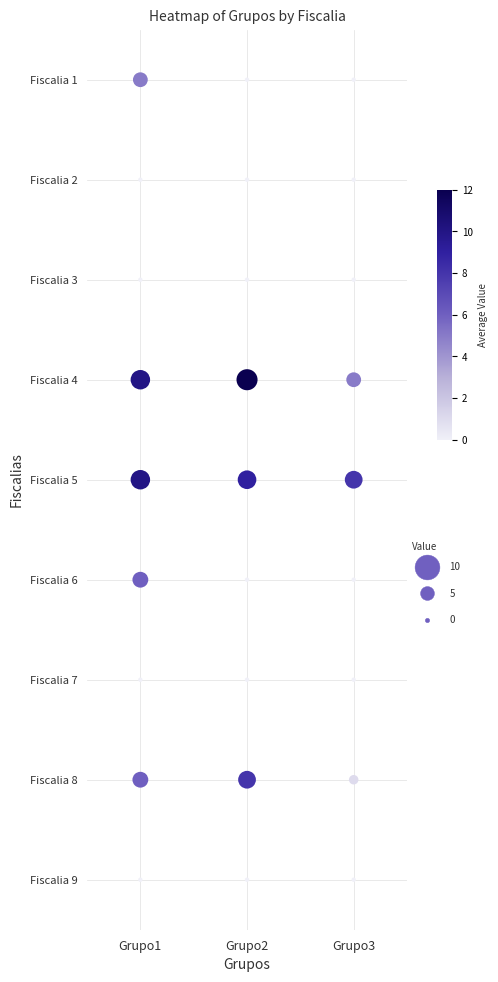

Between Grupo2 and Grupo1, which is larger?

Grupo2